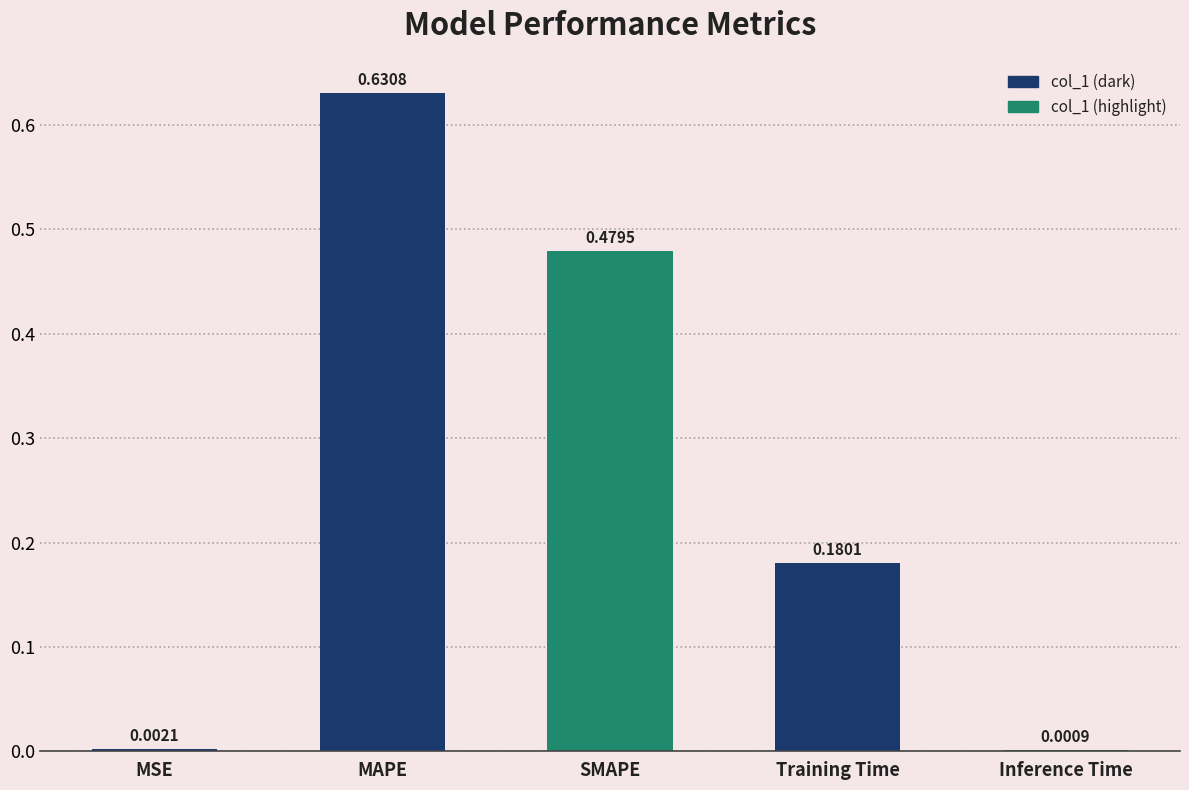

What is the sum of the values at MAPE and SMAPE?

1.1